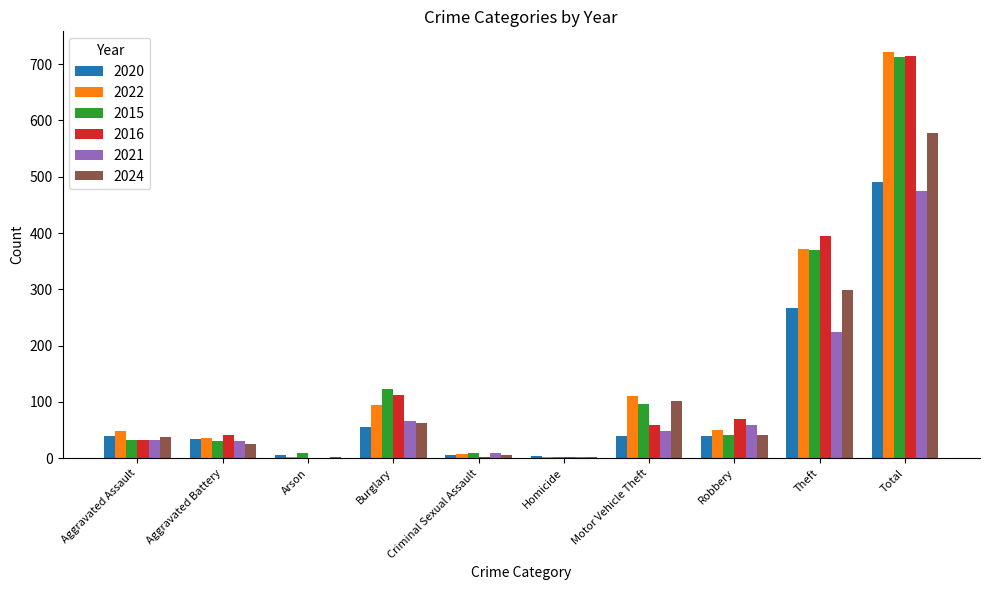

At which label does 2024 first exceed 41?

Burglary